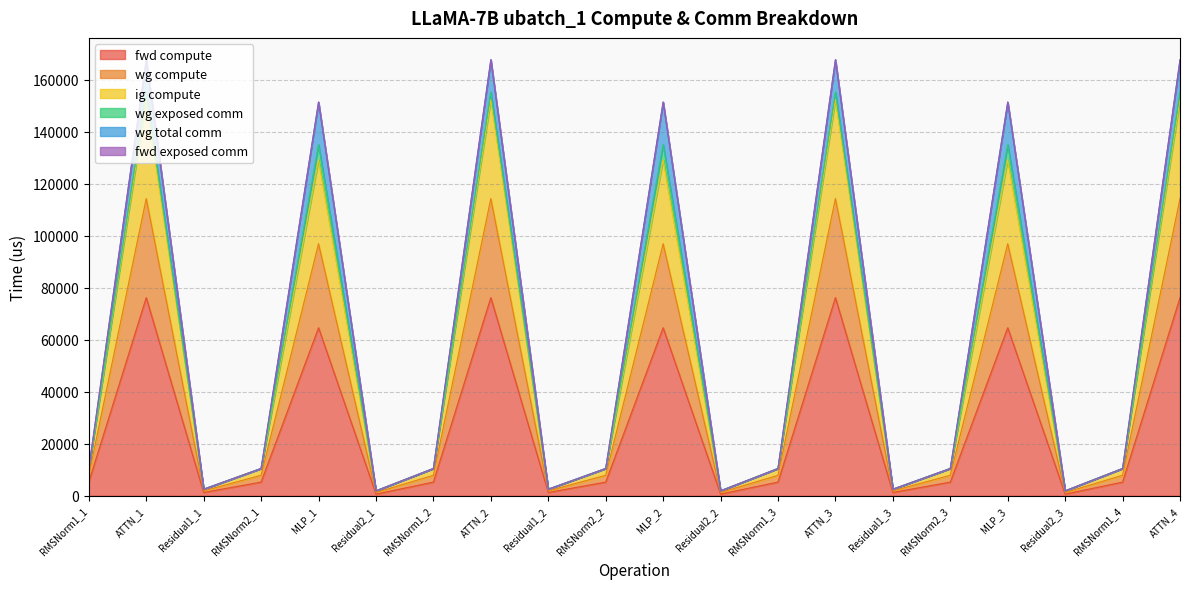

What position from the left is RMSNorm2_3?

16